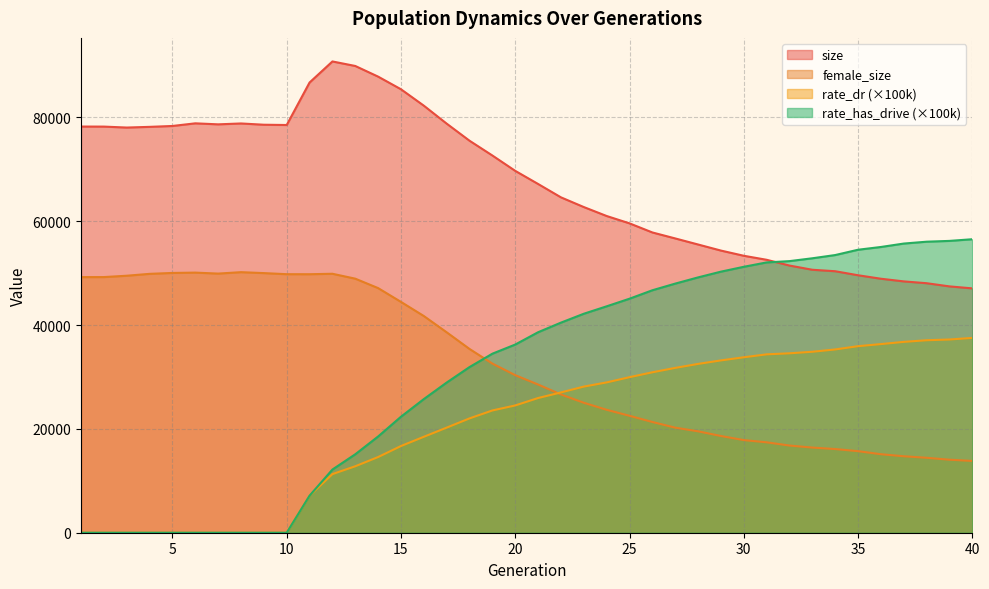

Reading right to left, transcribe all the data shown in this chart.

size: 40=47059.0	39=47441.0	38=48052.0	37=48405.0	36=48915.0	35=49585.0	34=50361.0	33=50643.0	32=51455.0	31=52564.0	30=53338.0	29=54339.0	28=55509.0	27=56677.0	26=57828.0	25=59581.0	24=60995.0	23=62720.0	22=64589.0	21=67164.0	20=69690.0	19=72646.0	18=75492.0	17=78784.0	16=82244.0	15=85405.0	14=87838.0	13=89891.0	12=90761.0	11=86707.0	10=78522.0	9=78575.0	8=78819.0	7=78649.0	6=78844.0	5=78335.0	4=78165.0	3=78032.0	2=78214.0	1=78224.0
female_size: 40=13826.0	39=14062.0	38=14432.0	37=14727.0	36=15119.0	35=15706.0	34=16115.0	33=16399.0	32=16788.0	31=17411.0	30=17839.0	29=18629.0	28=19528.0	27=20233.0	26=21326.0	25=22519.0	24=23676.0	23=25029.0	22=26628.0	21=28538.0	20=30341.0	19=32575.0	18=35387.0	17=38598.0	16=41733.0	15=44453.0	14=47111.0	13=48927.0	12=49872.0	11=49785.0	10=49790.0	9=50000.0	8=50180.0	7=49906.0	6=50093.0	5=50031.0	4=49855.0	3=49494.0	2=49234.0	1=49226.0
rate_dr: 40=37520.2	39=37212.6	38=37069.0	37=36754.8	36=36328.6	35=35927.0	34=35296.6	33=34851.7	32=34554.3	31=34353.2	30=33789.9	29=33185.9	28=32510.8	27=31743.0	26=30898.3	25=29954.2	24=28949.3	23=28142.9	22=27018.7	21=25941.6	20=24512.4	19=23548.0	18=22019.6	17=20242.0	16=18478.1	15=16697.2	14=14578.2	13=12800.6	12=11290.2	11=7134.9	10=0.0	9=0.0	8=0.0	7=0.0	6=0.0	5=0.0	4=0.0	3=0.0	2=0.0	1=0.0
rate_has_drive: 40=56522.6	39=56202.1	38=56047.4	37=55689.8	36=55029.9	35=54498.2	34=53476.5	33=52854.4	32=52307.2	31=52057.1	30=51213.5	29=50279.3	28=49173.2	27=47976.1	26=46695.7	25=45069.8	24=43603.6	23=42172.1	22=40462.3	21=38614.0	20=36239.9	19=34481.5	18=31903.6	17=28923.2	16=25738.1	15=22341.3	14=18535.3	13=15108.8	12=12168.9	11=7134.9	10=0.0	9=0.0	8=0.0	7=0.0	6=0.0	5=0.0	4=0.0	3=0.0	2=0.0	1=0.0